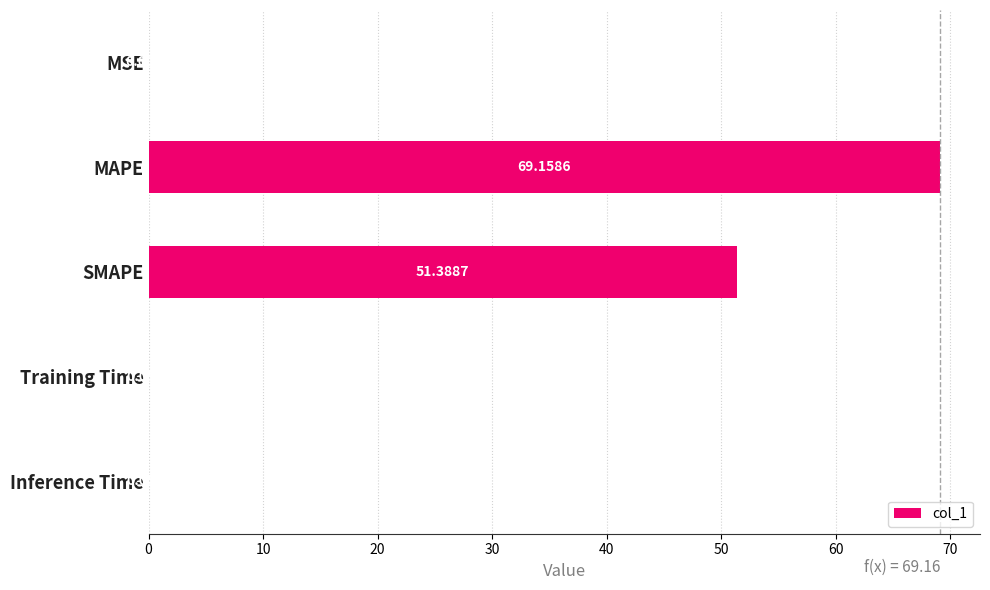

Where is the data nearest to the value 34?

SMAPE